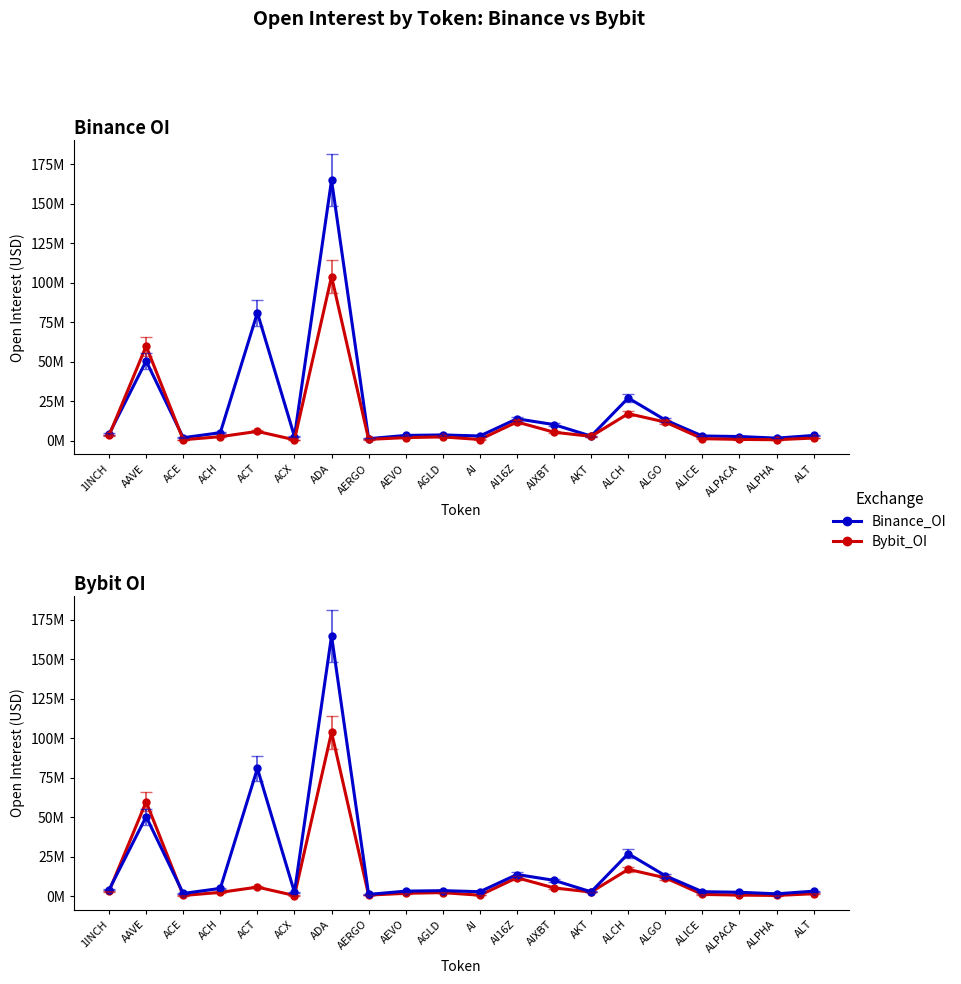

What is the sum of the Bybit_OI values at AI and ACE?

1315529